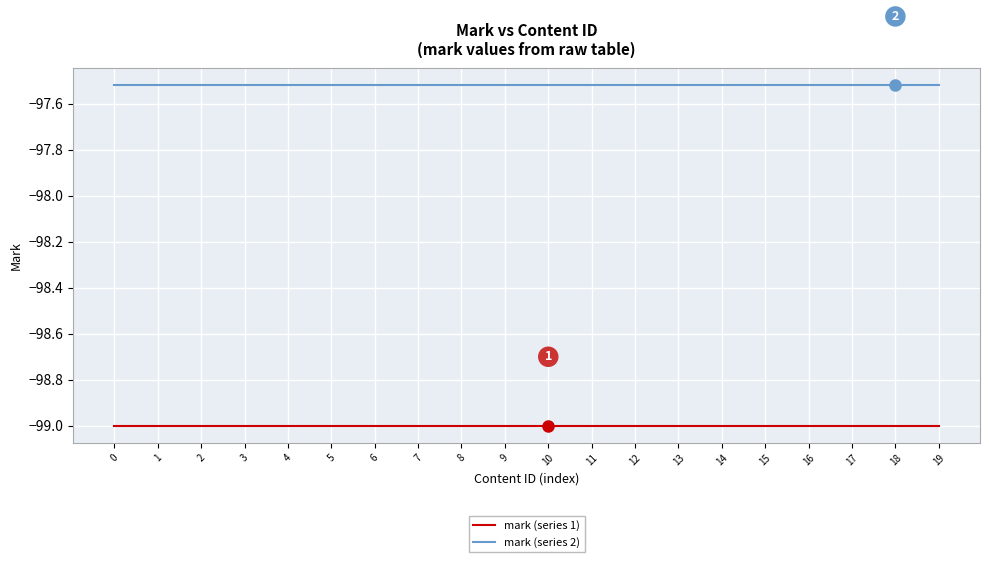

Does the chart display data point markers on the line(s)?

No